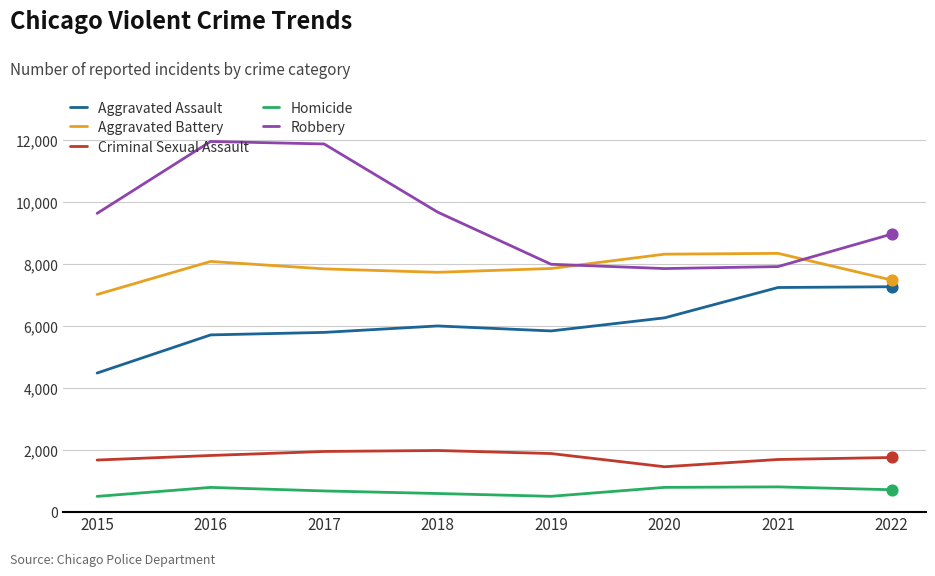

Is the value of Robbery at 2021 greater than the value of Aggravated Assault at 2019?

Yes